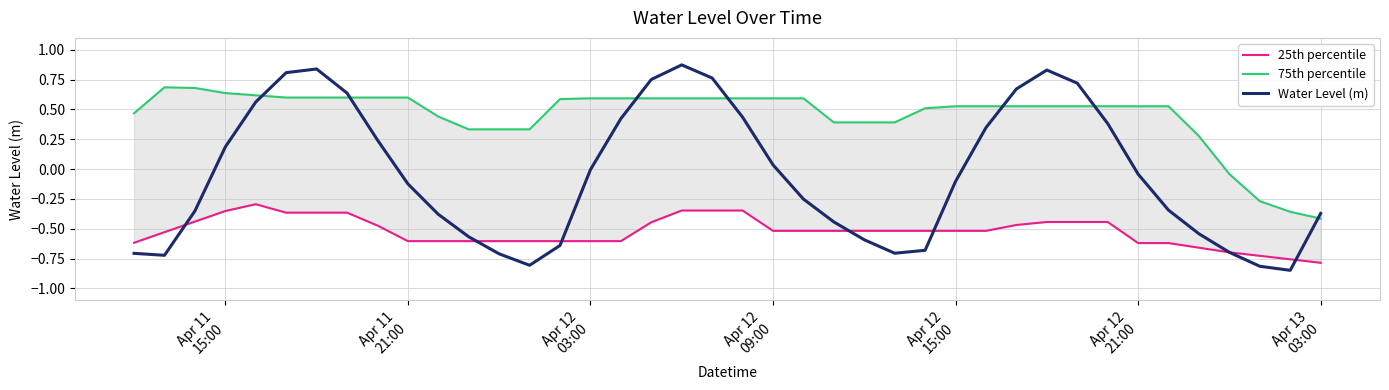

How many data points does each series have?

40